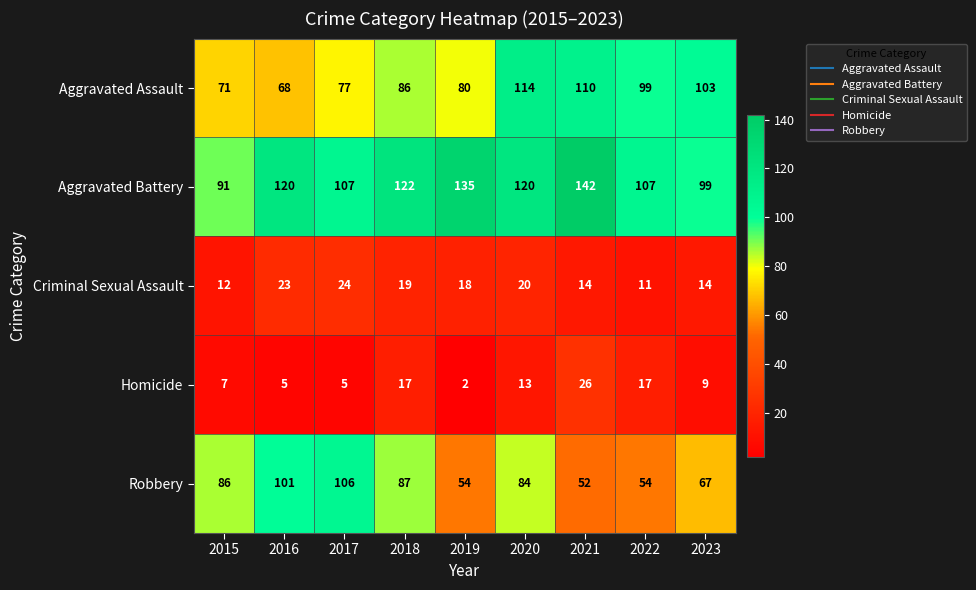

Which category has the lowest value in the Aggravated Battery series?

2015